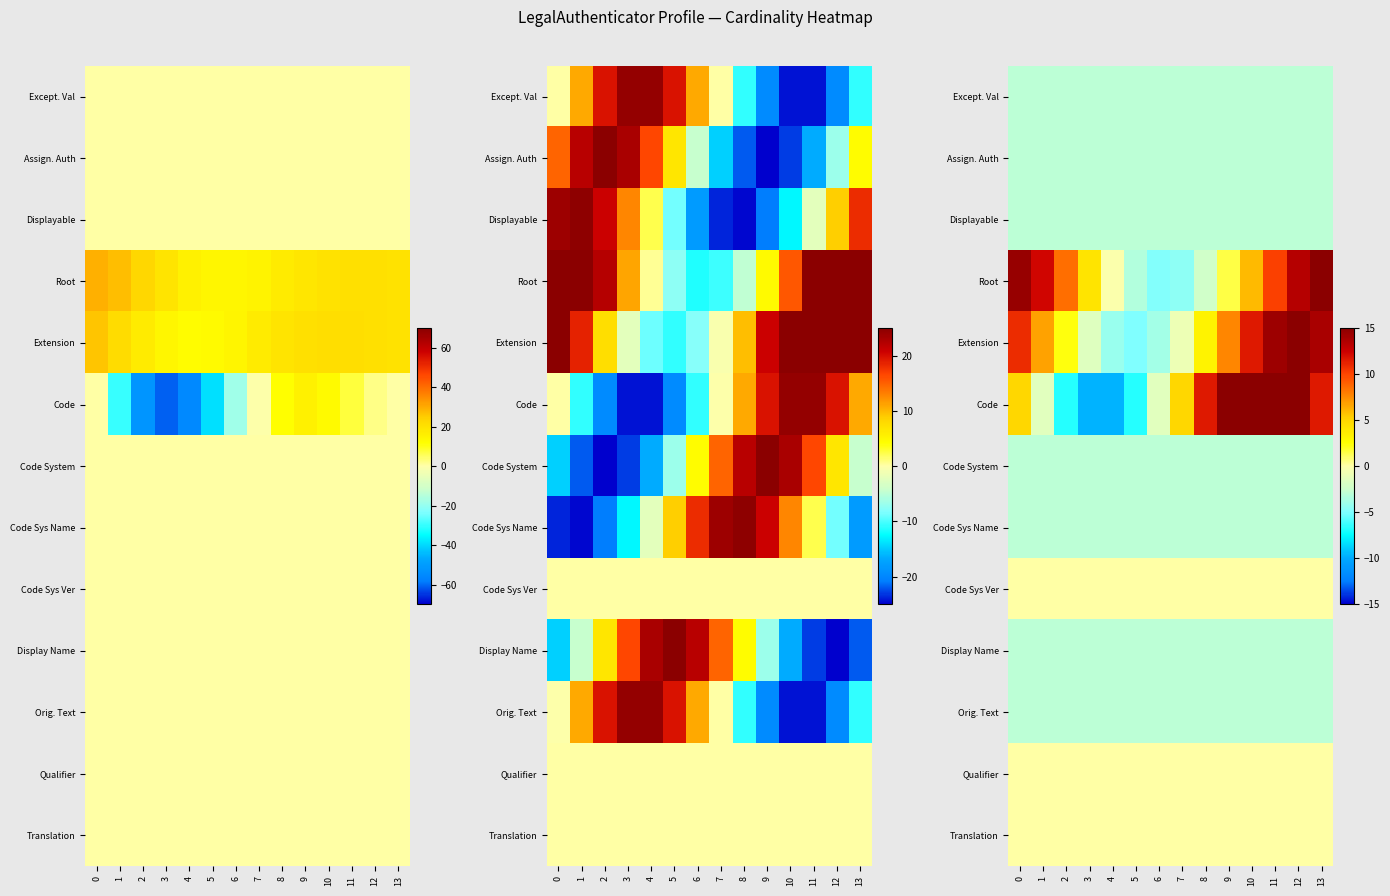

Is the value of Assign. Auth at 9 greater than the value of Except. Val at 11?

No